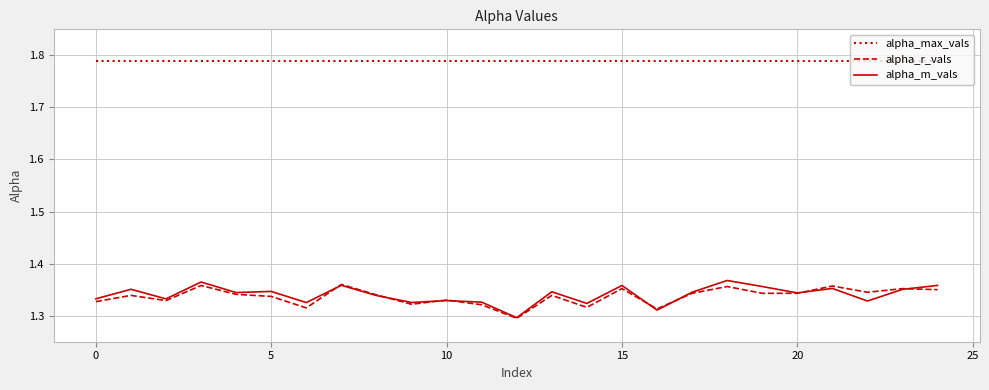

Which series has the largest total across all categories?

alpha_max_vals